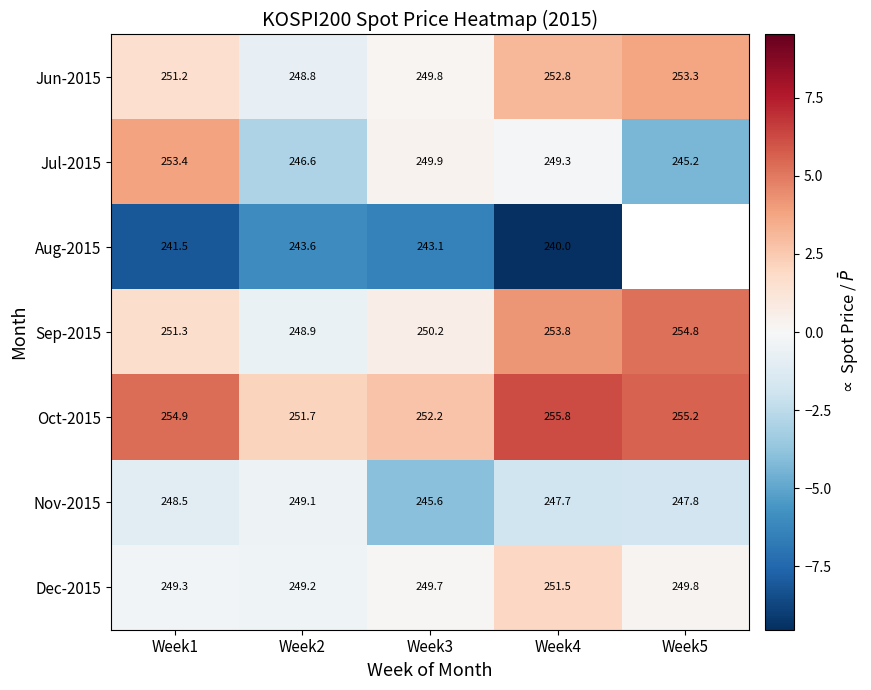

Rank the categories by Nov-2015 value from lowest to highest.

Week3, Week4, Week5, Week1, Week2